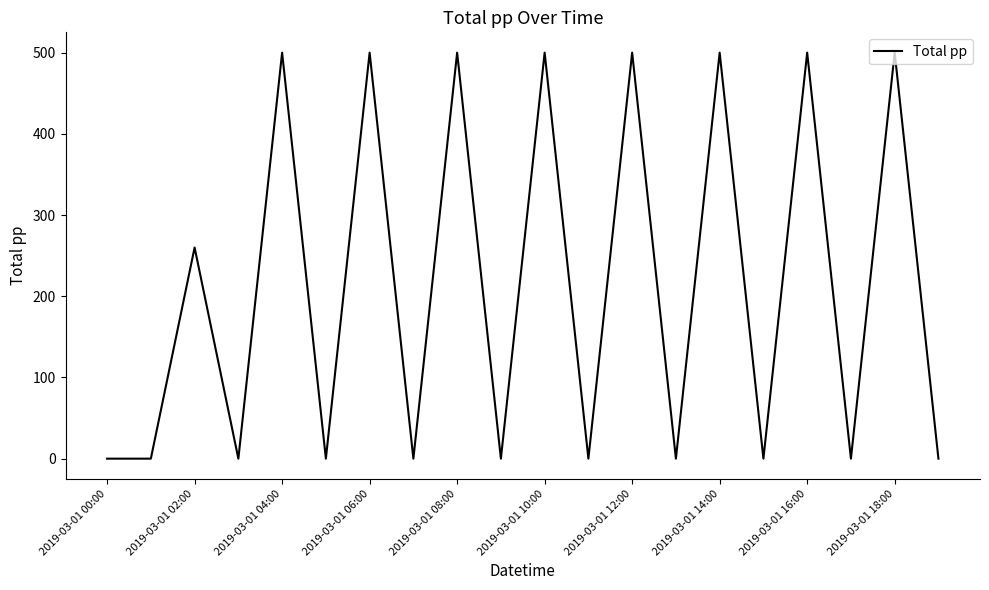

What is the maximum value shown in the chart?

500